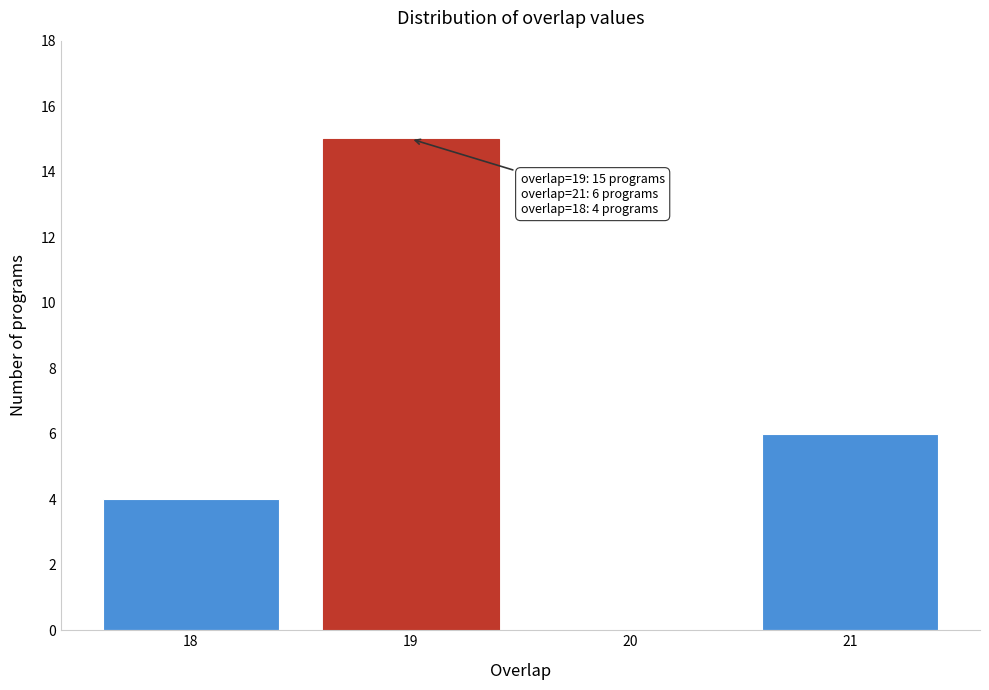

Over which range of the x-axis is the bar tallest?

18.5 to 19.5